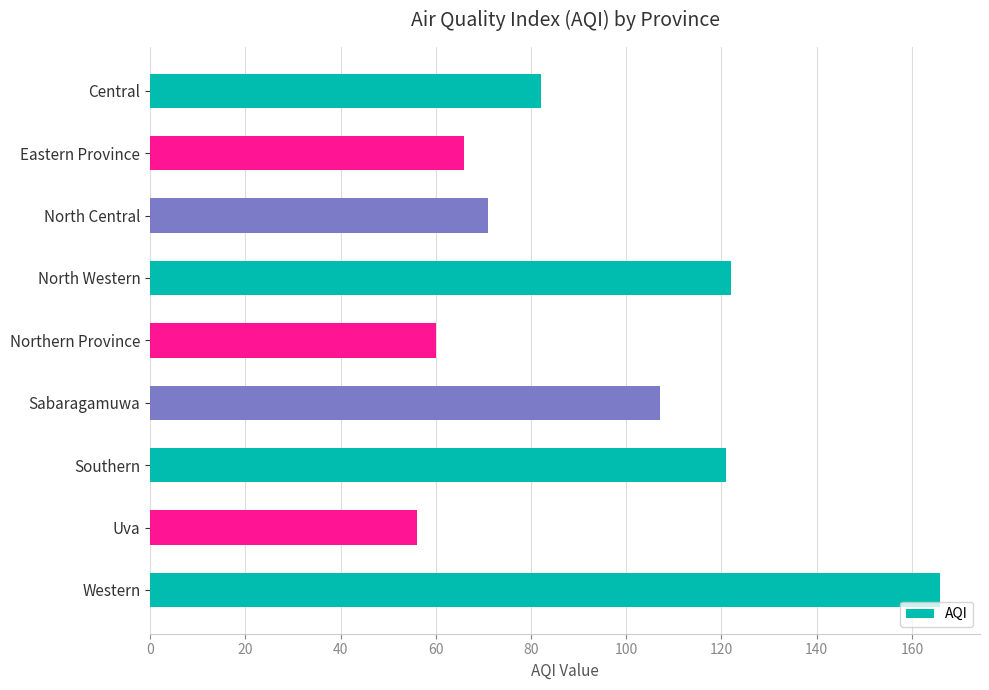

What is the sum of all values?

851